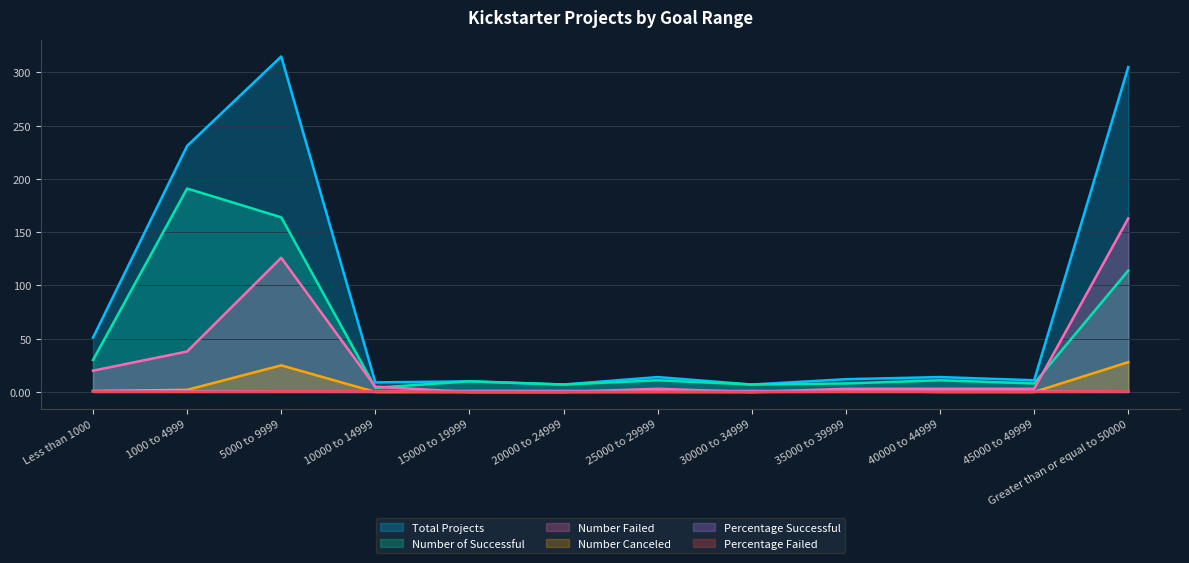

What is the maximum value shown in the chart?

315.0